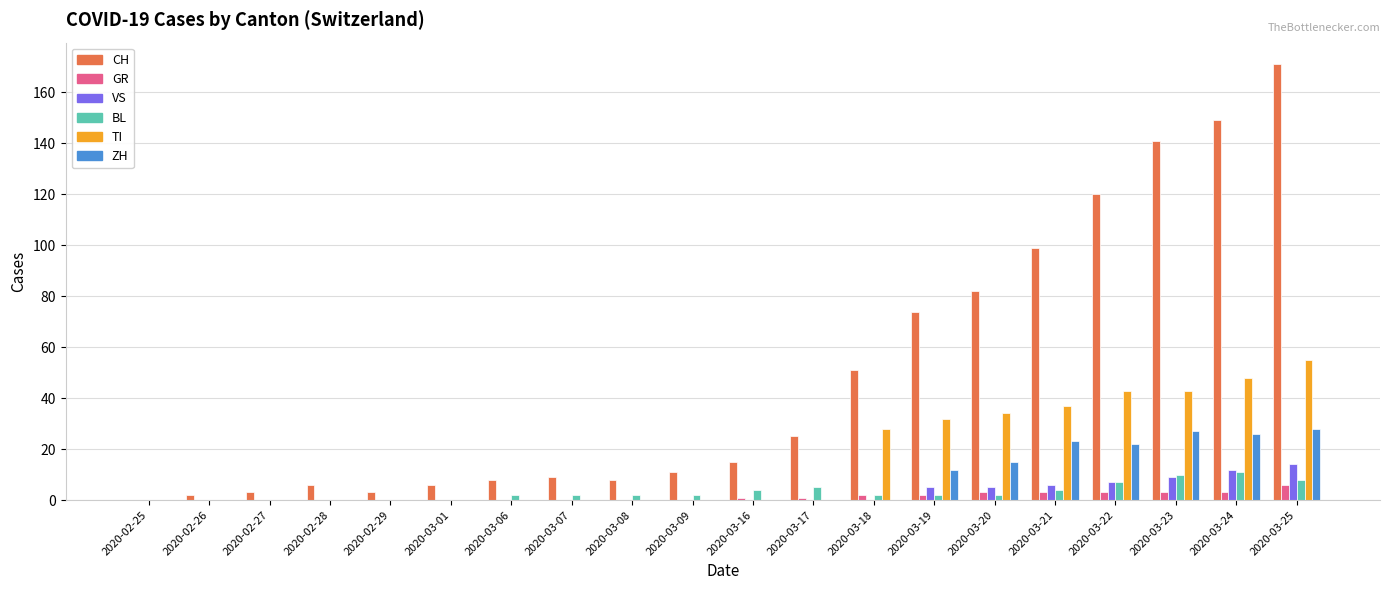

Which series has the largest total across all categories?

CH